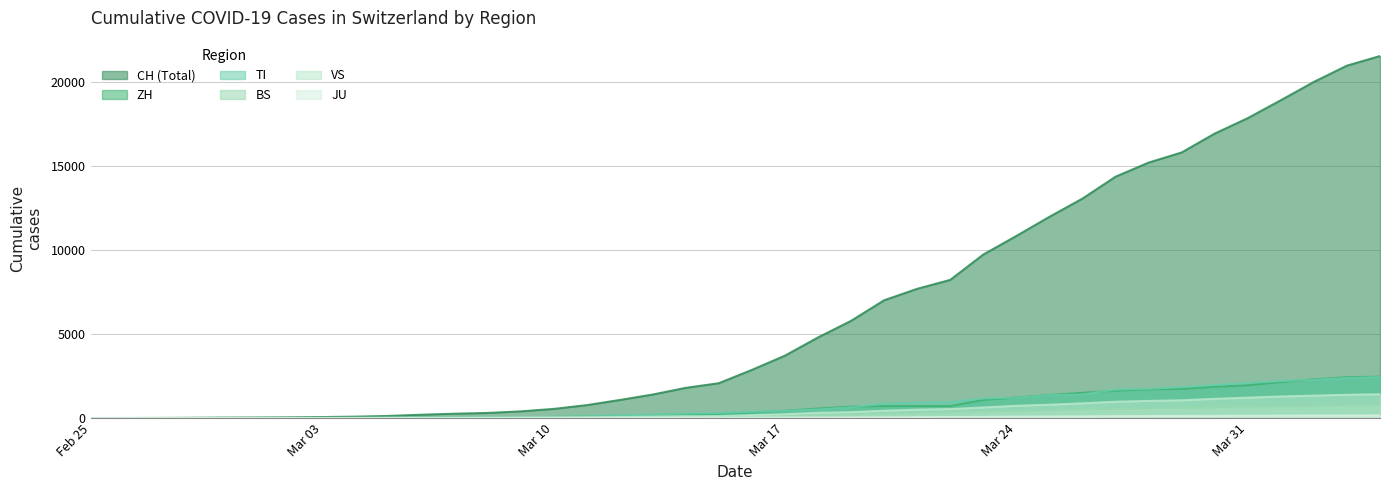

At how many categories does at least one series exceed 12088?

10